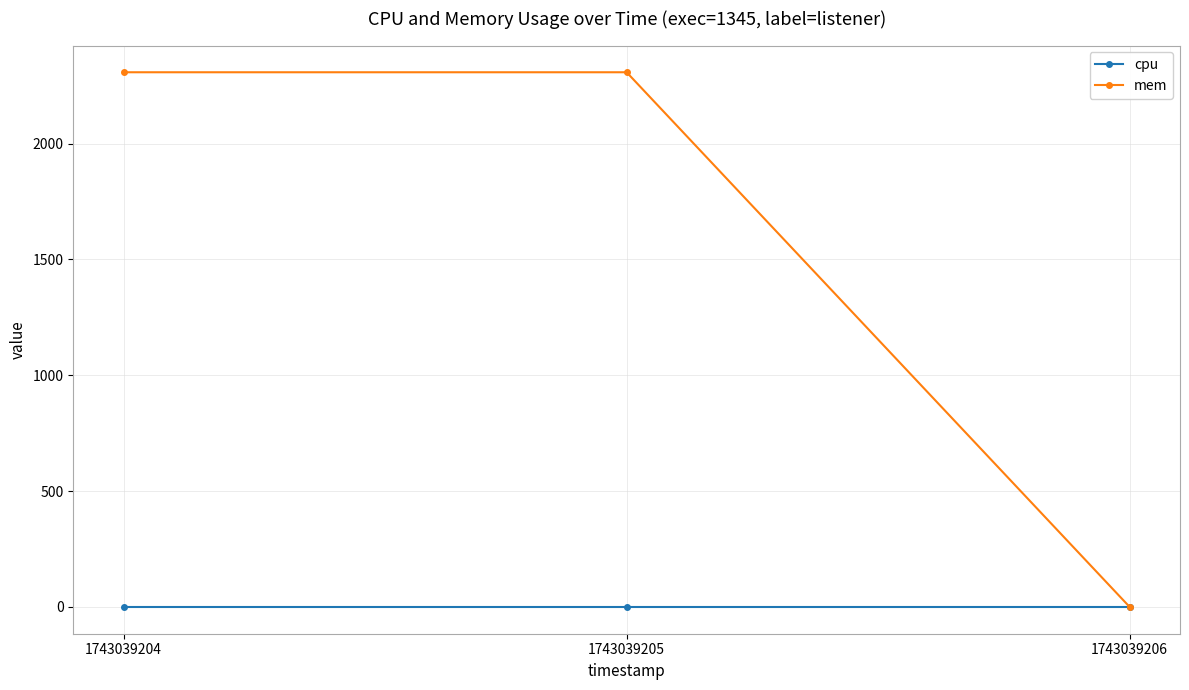

The cpu series shows 0 at 1743039204. True or false?

True